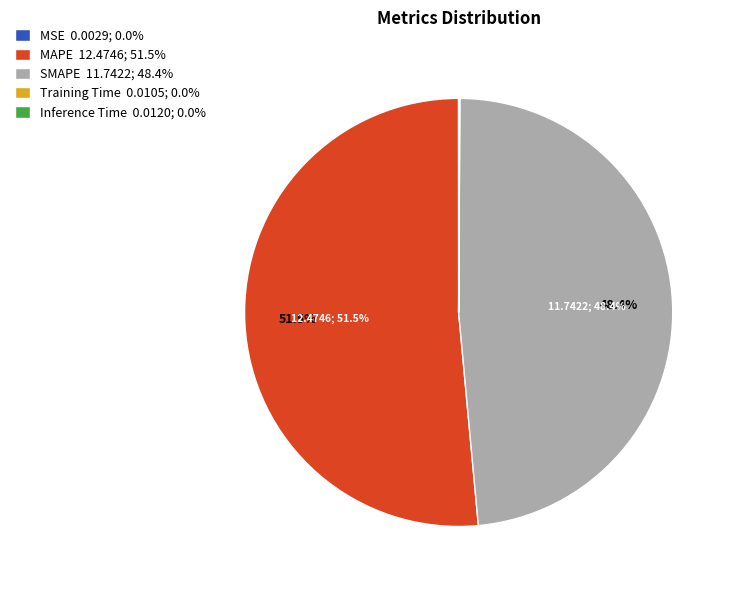

Is the sum of SMAPE 11.7422; 48.4% and MAPE 12.4746; 51.5% greater than half?

Yes